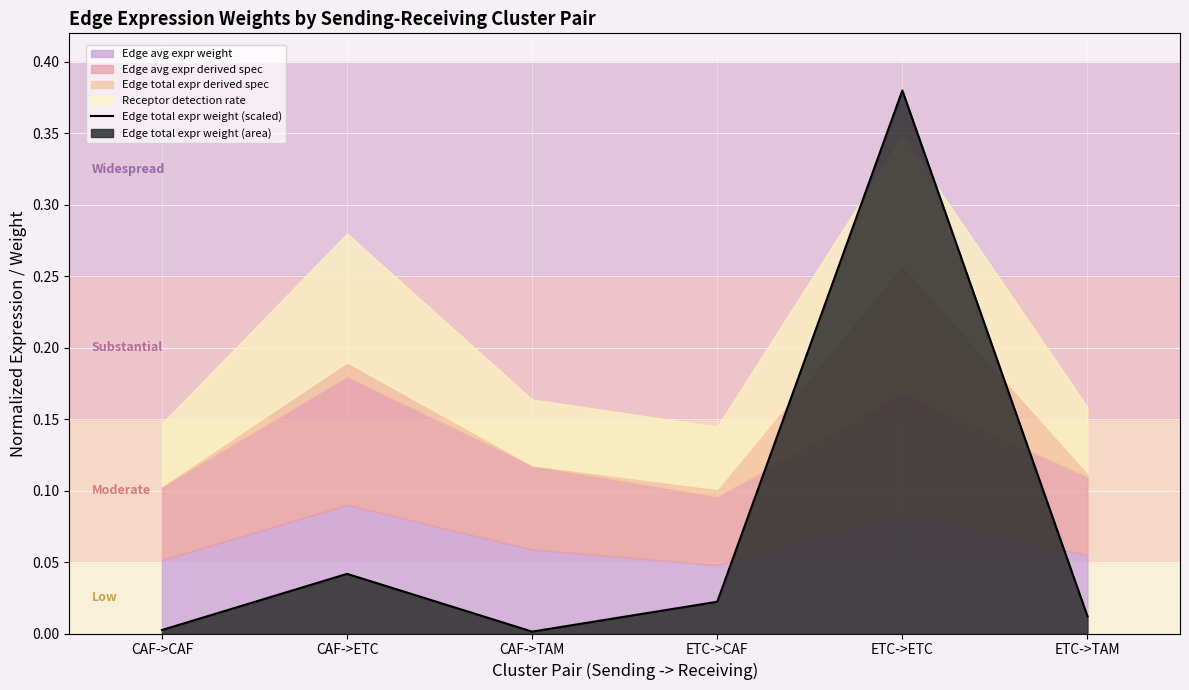

What is the label of the 2nd point from the left?

CAF->ETC